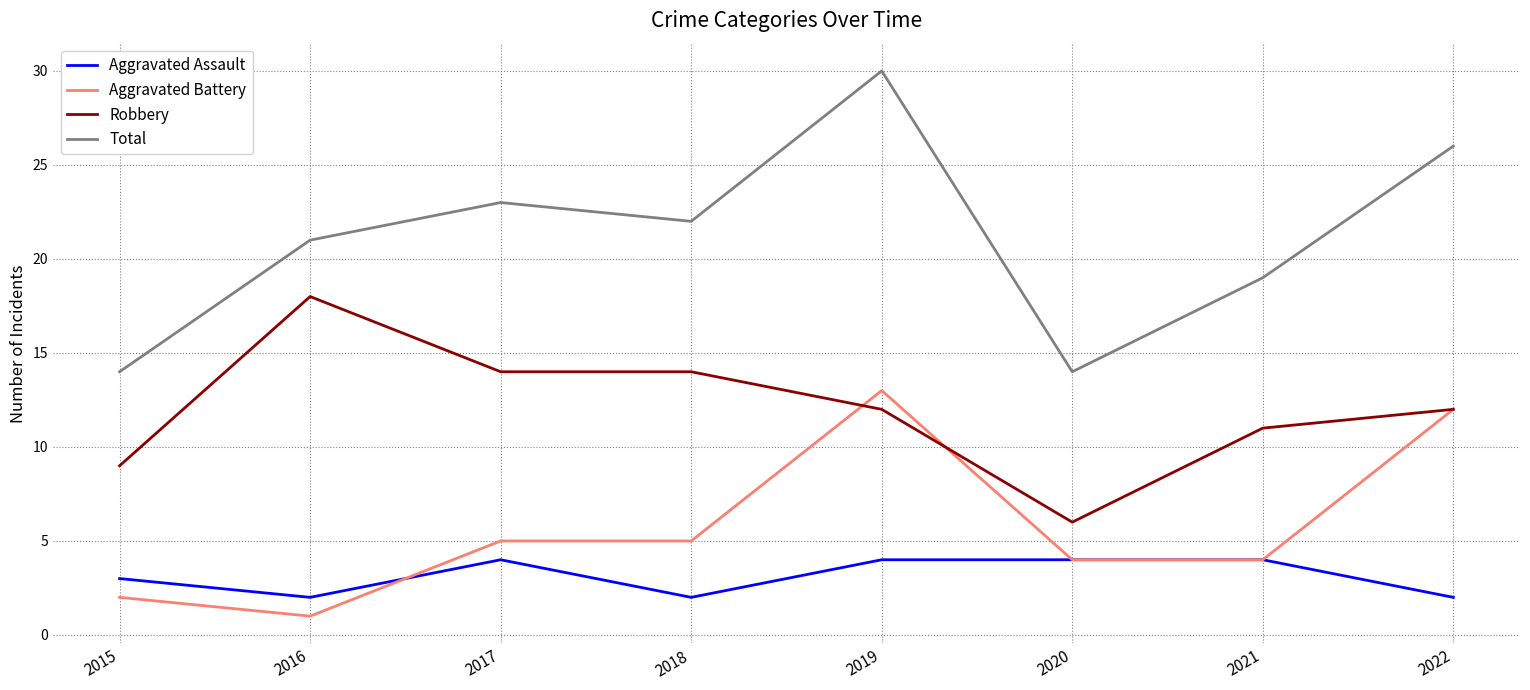

What is the average value of the Robbery series?

12